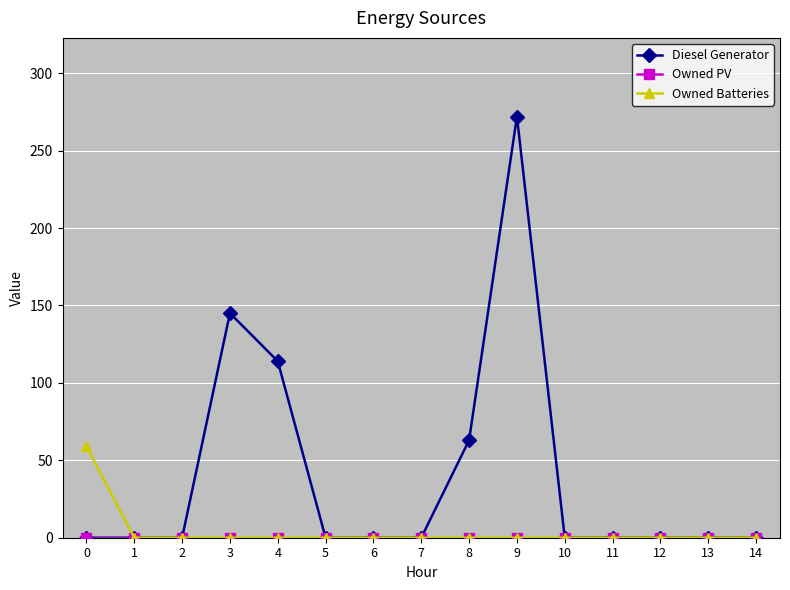

What is the sum of all Owned Batteries values?

59